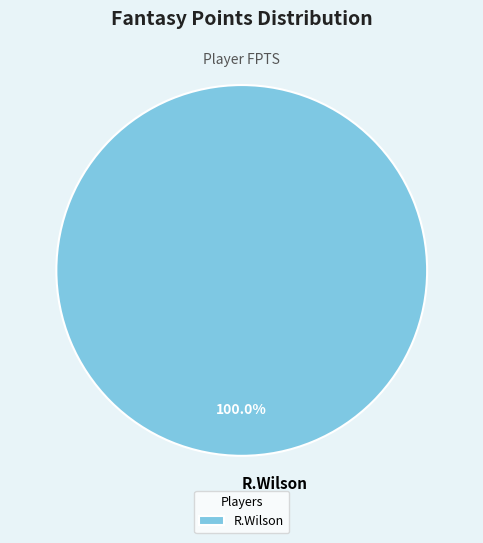

Does any single category account for the majority?

Yes